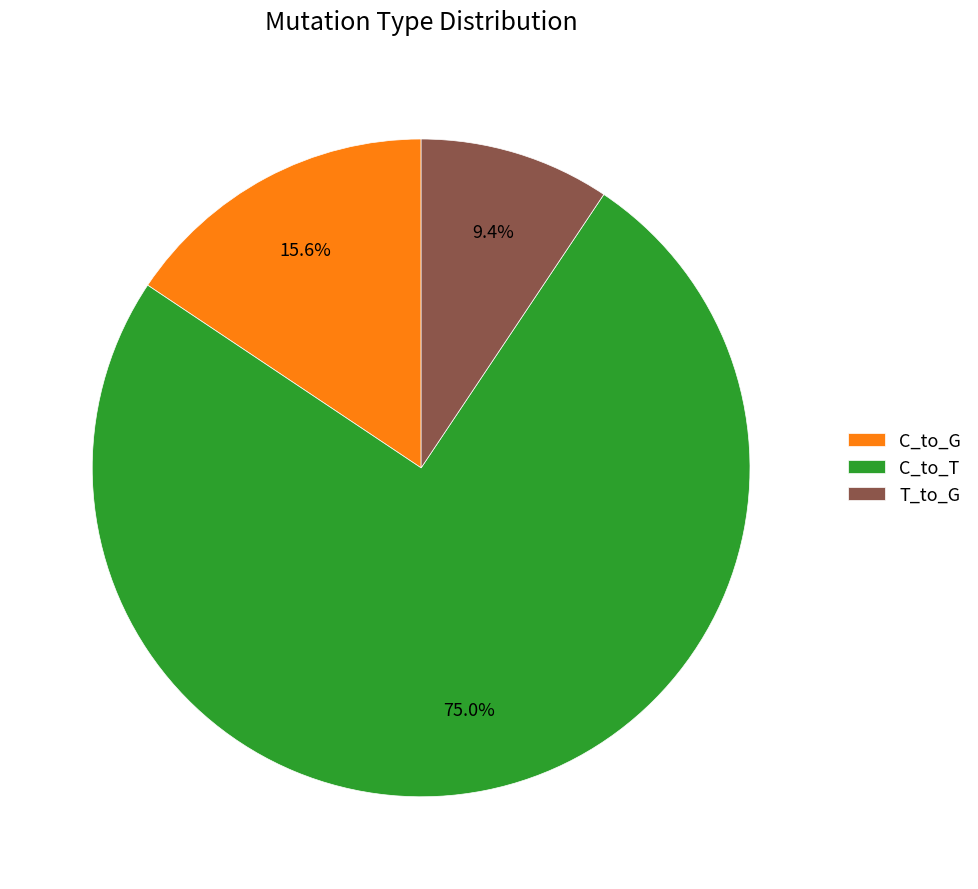

Does C_to_T represent more than half of the total?

Yes